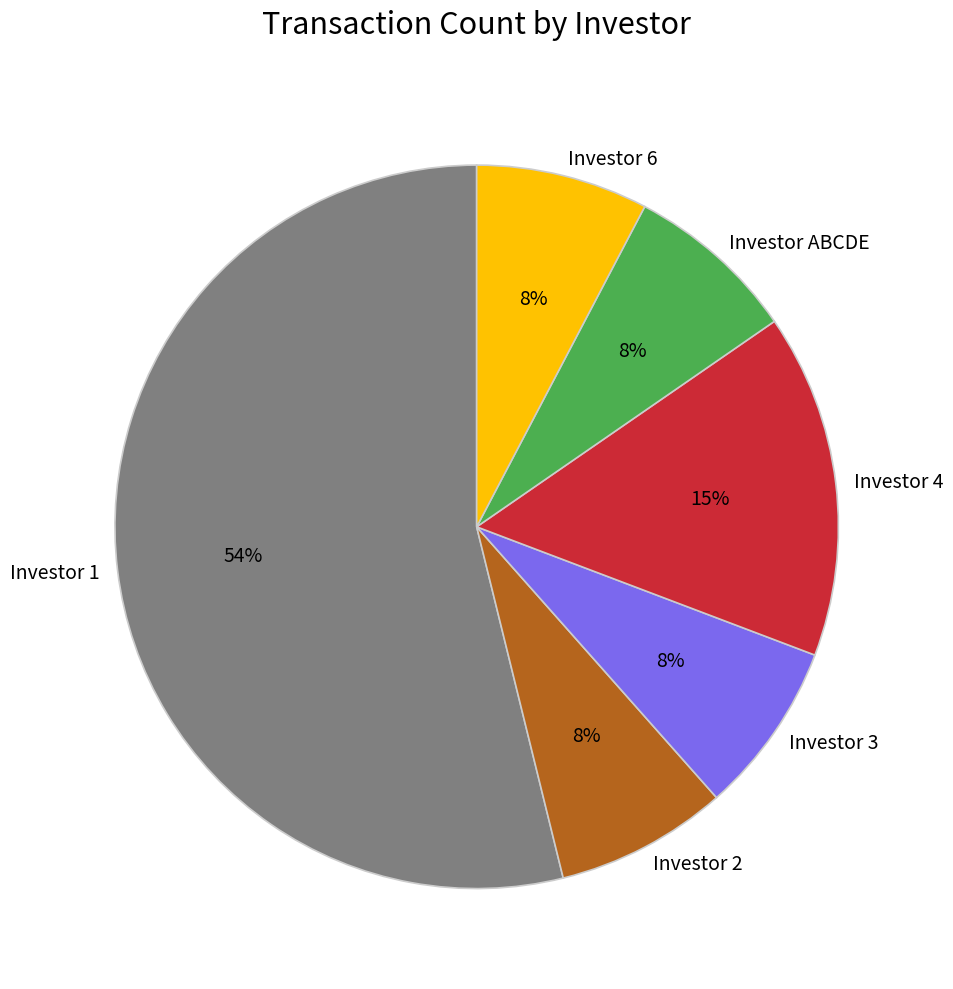

To the nearest percent, what is the average slice percentage?

17%